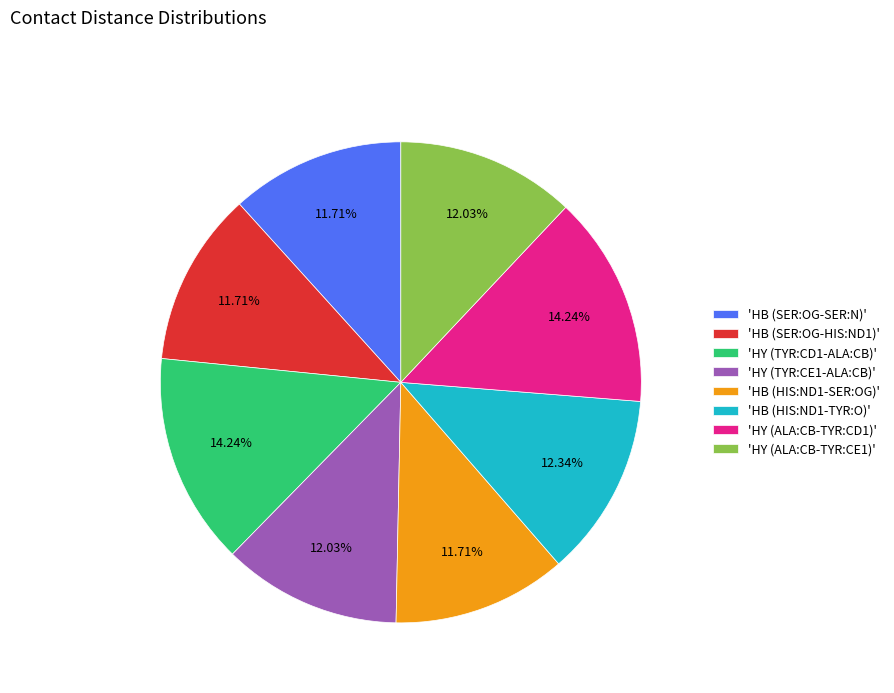

Does 'HY (ALA:CB-TYR:CE1)' account for over 50% of the chart?

No